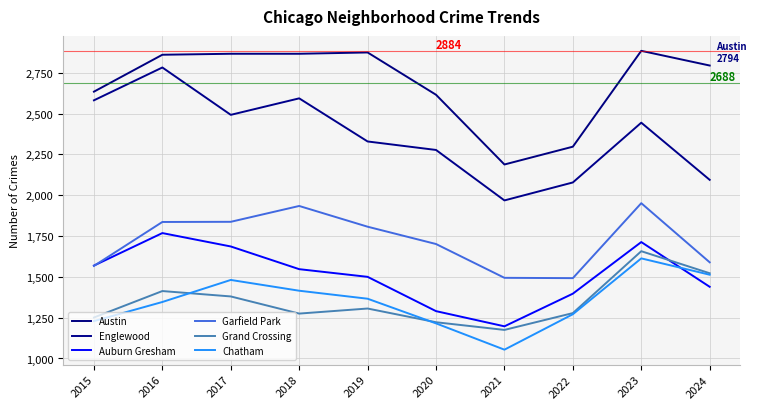

Is it true that Chatham equals 1229 at 2015?

True